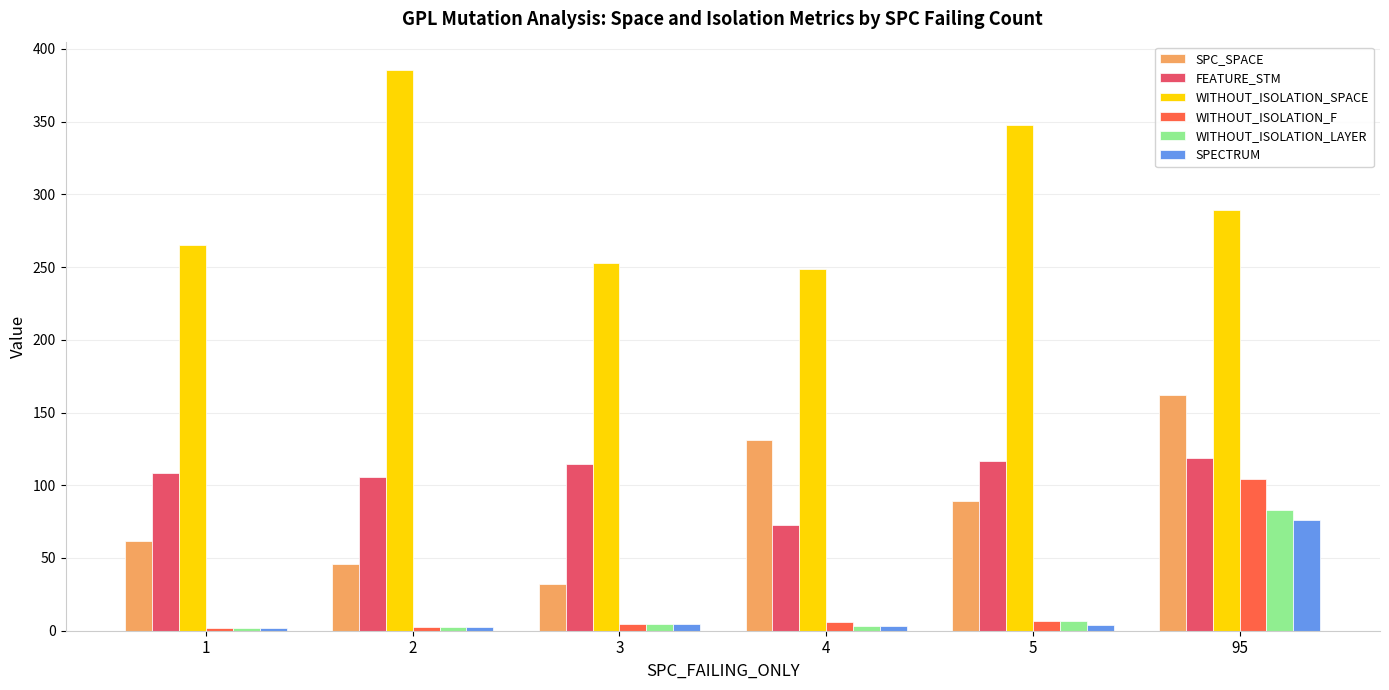

How many data points does each series have?

6